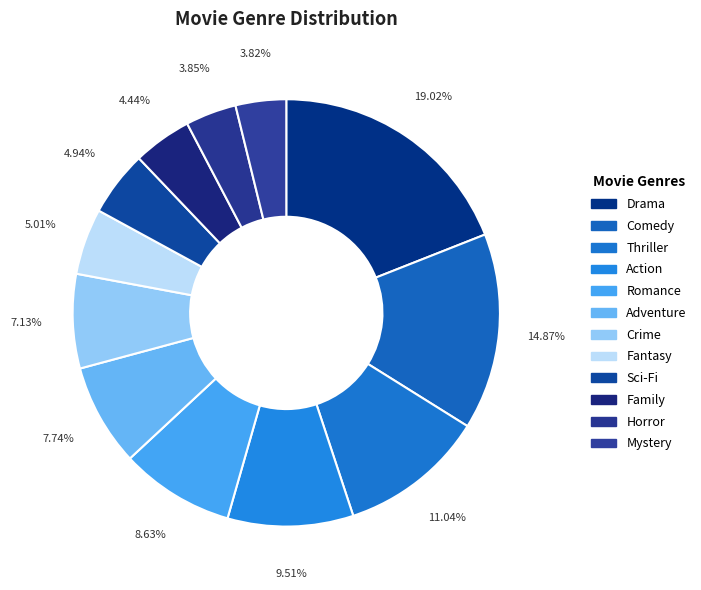

Count the number of slices in the pie.

12